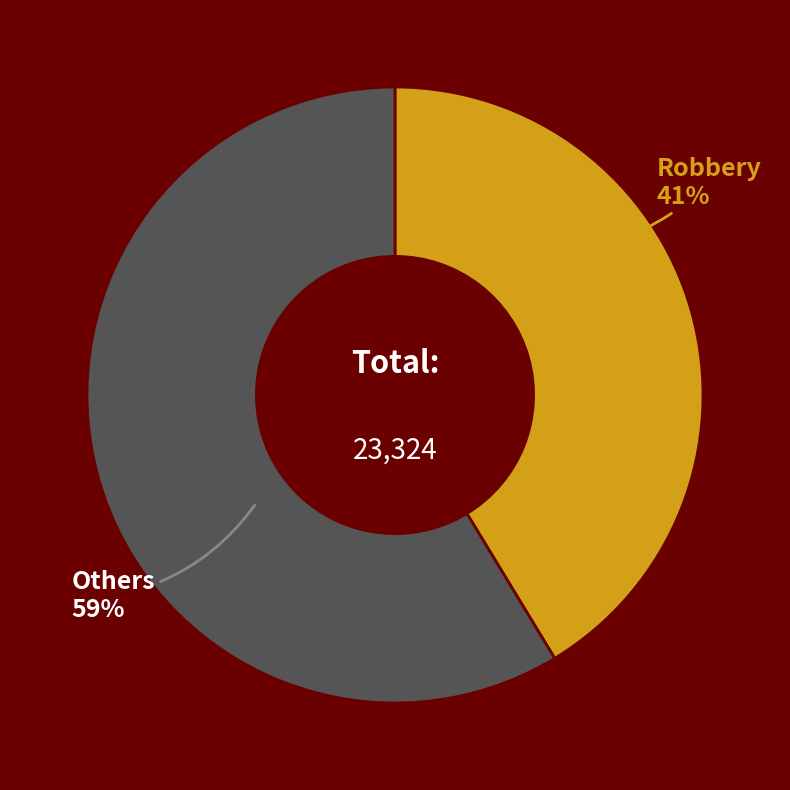

Rank the categories by value from lowest to highest.

Robbery, Others